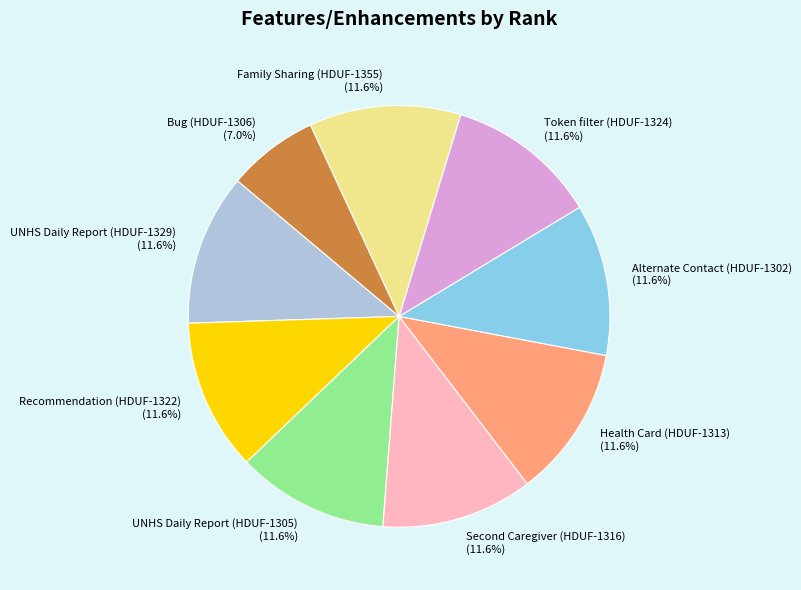

Which slice is the smallest?

Bug (HDUF-1306)